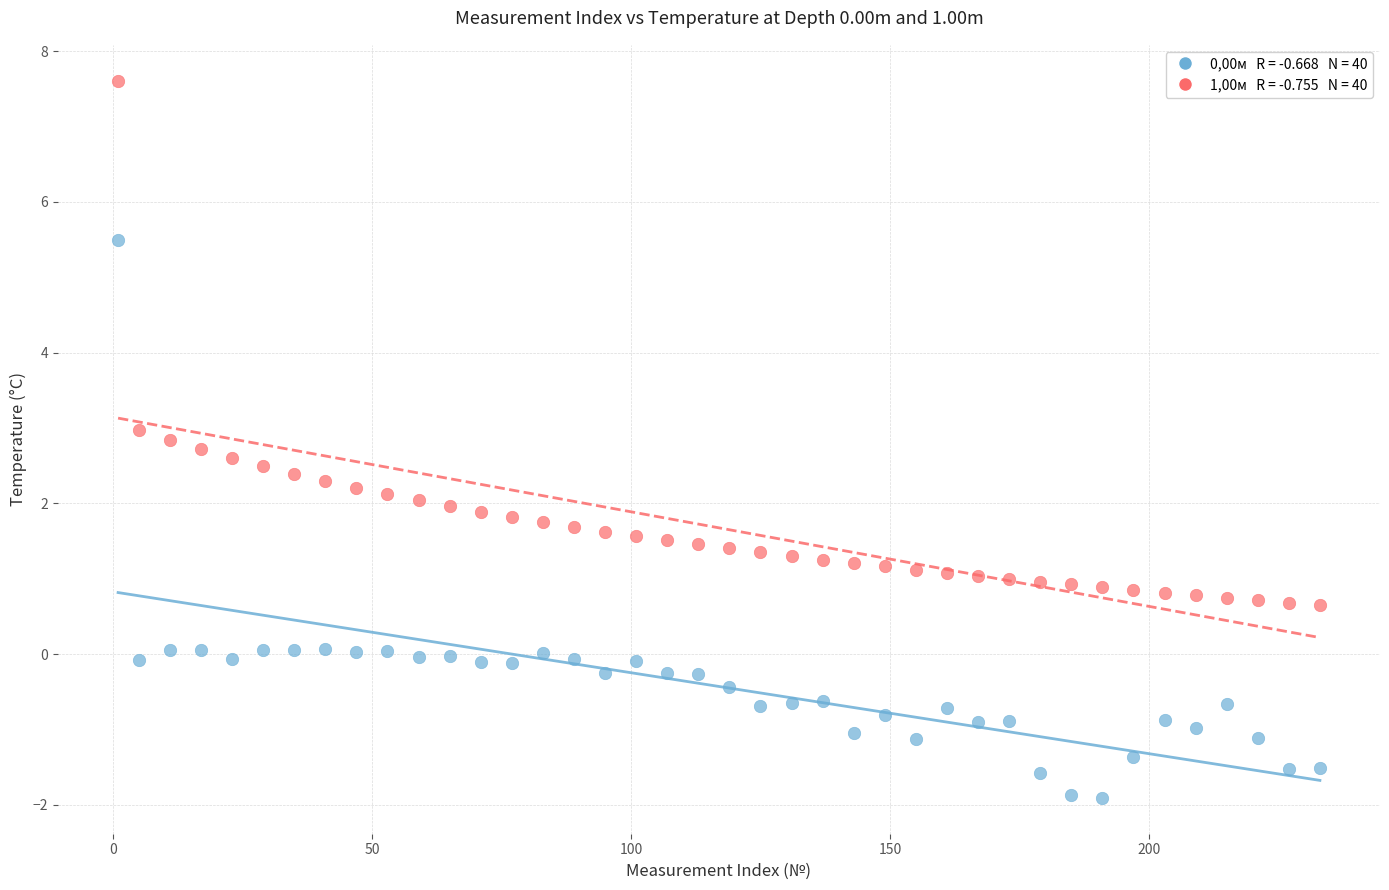

Across all data points, what is the range of X values (max minus min)?

232.0